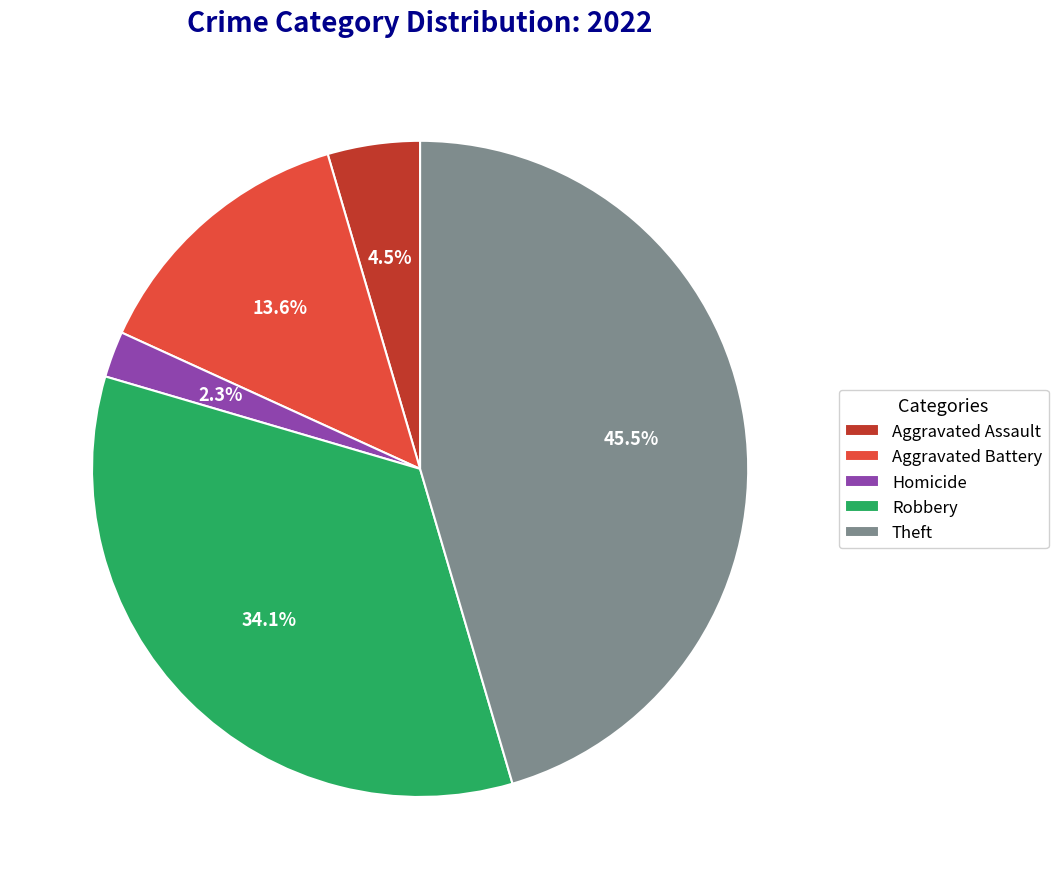

What is the smallest slice in the pie chart?

Homicide